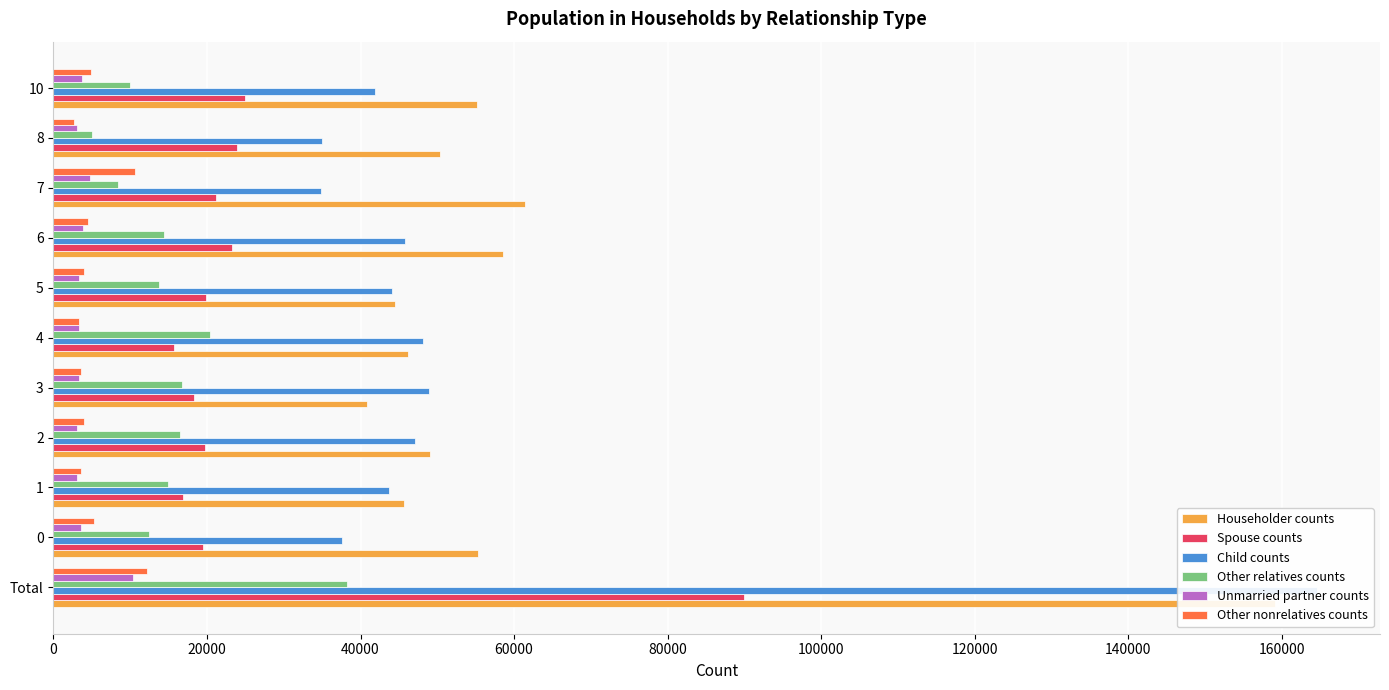

What is the sum of all Other nonrelatives counts values?

58644.0